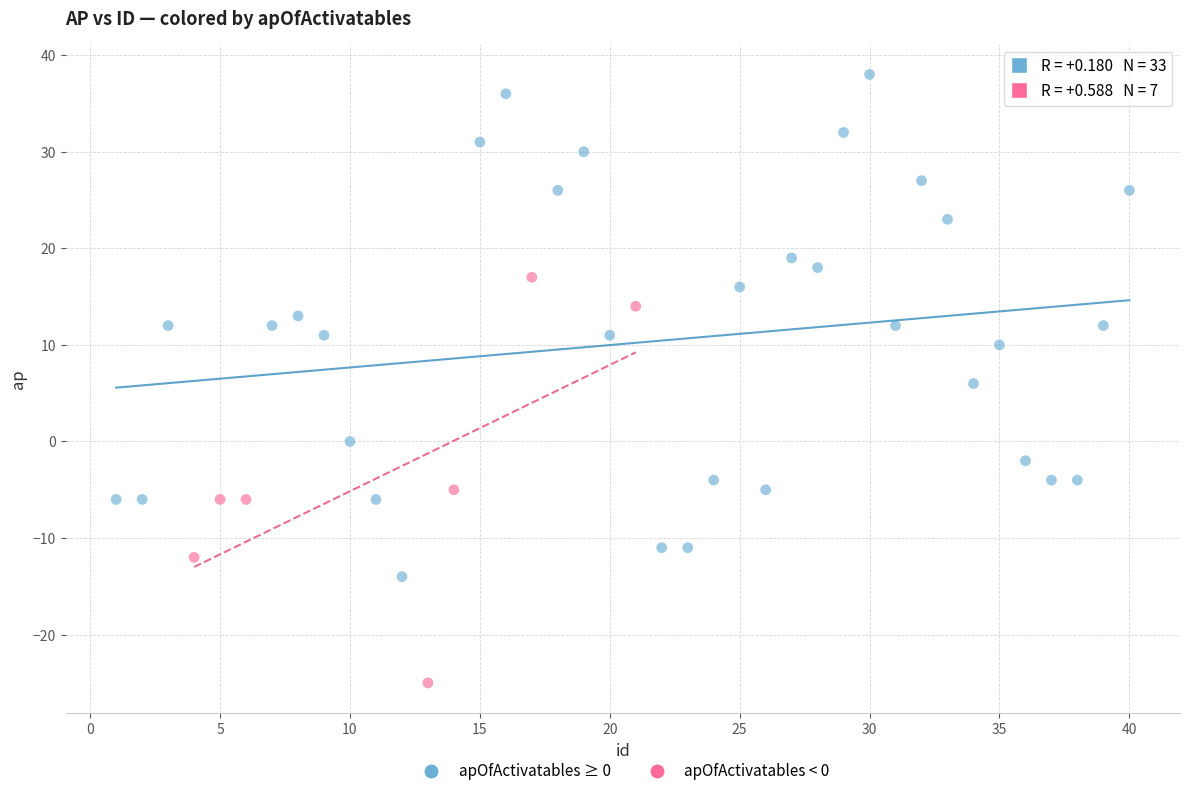

Which series reaches the maximum Y coordinate?

apOfActivatables ≥ 0